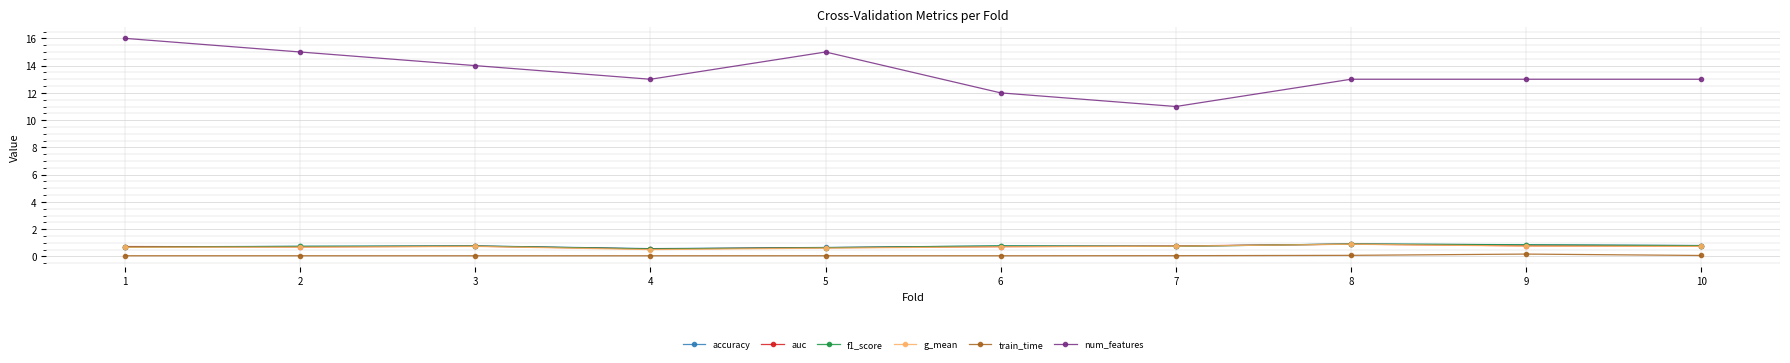

True or false: train_time and auc cross at least once.

False